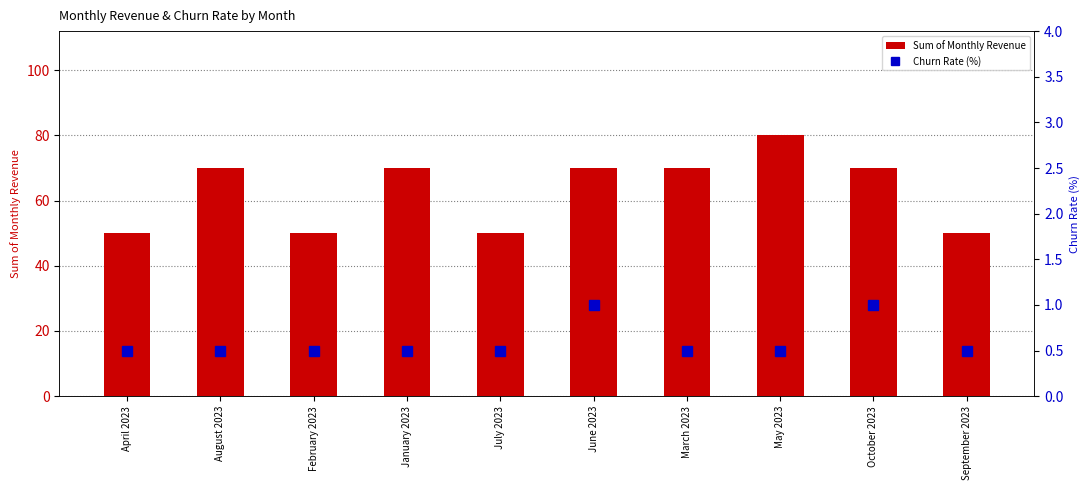

What is the label of the 4th bar from the right?

March 2023